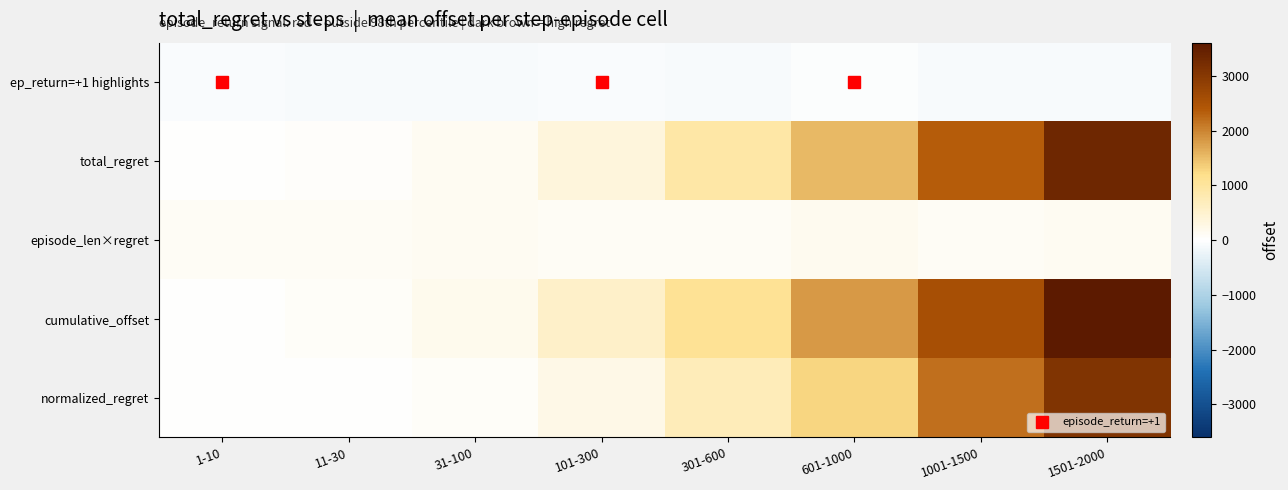

List the series in order of their peak value, highest first.

cumulative_offset, total_regret, normalized_regret, episode_len×regret, ep_return=+1 highlights